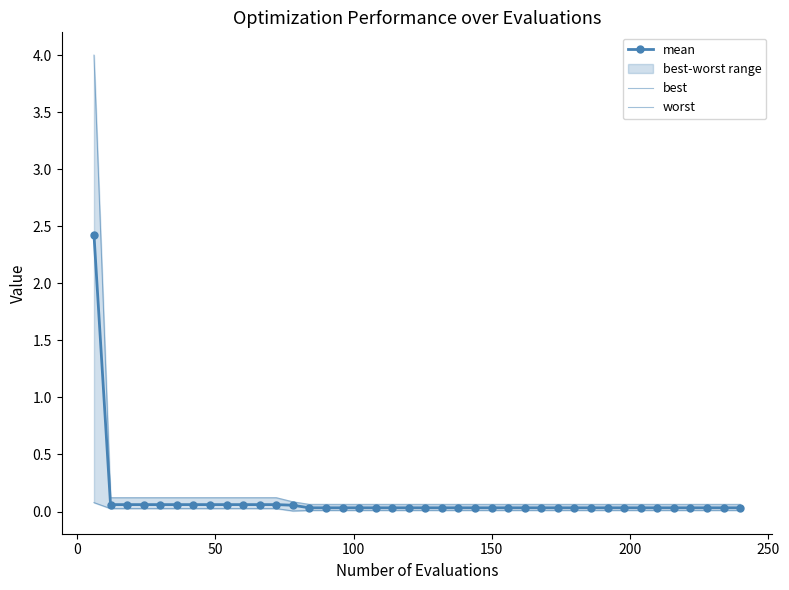

What are all the series names shown in the legend?

mean, best, worst